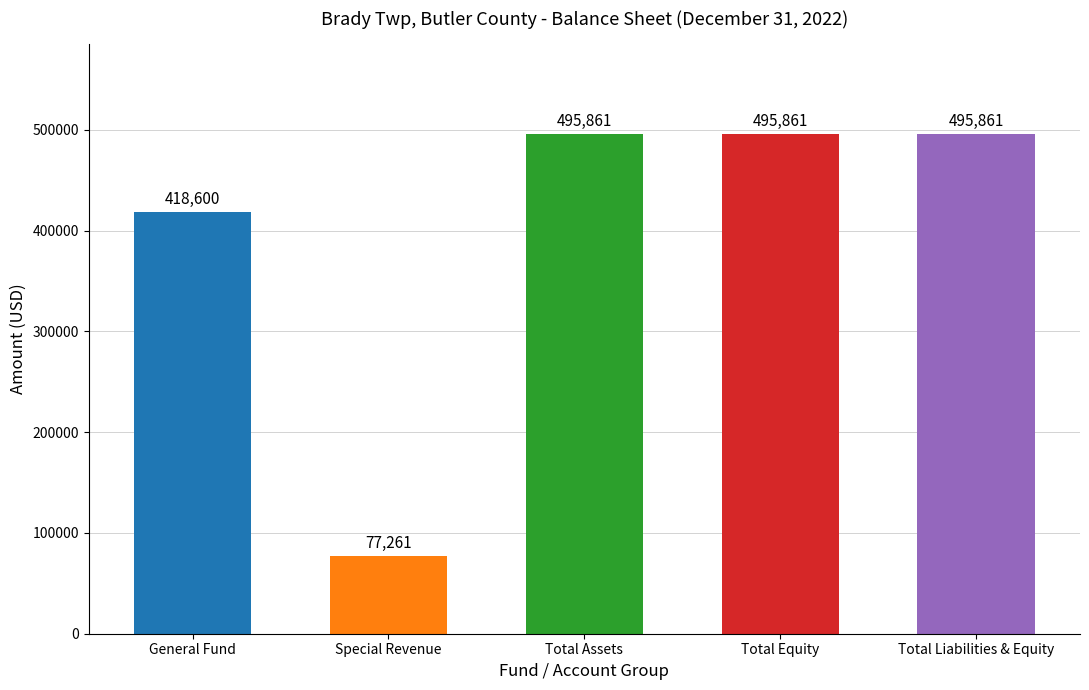

Where is the data nearest to the value 286561?

General Fund